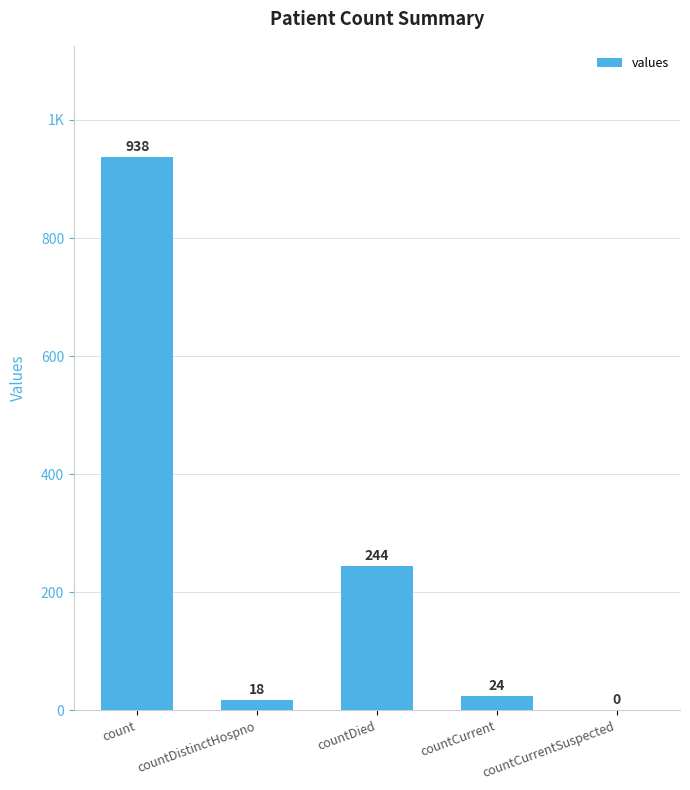

List the labels in order of value, largest first.

count, countDied, countCurrent, countDistinctHospno, countCurrentSuspected